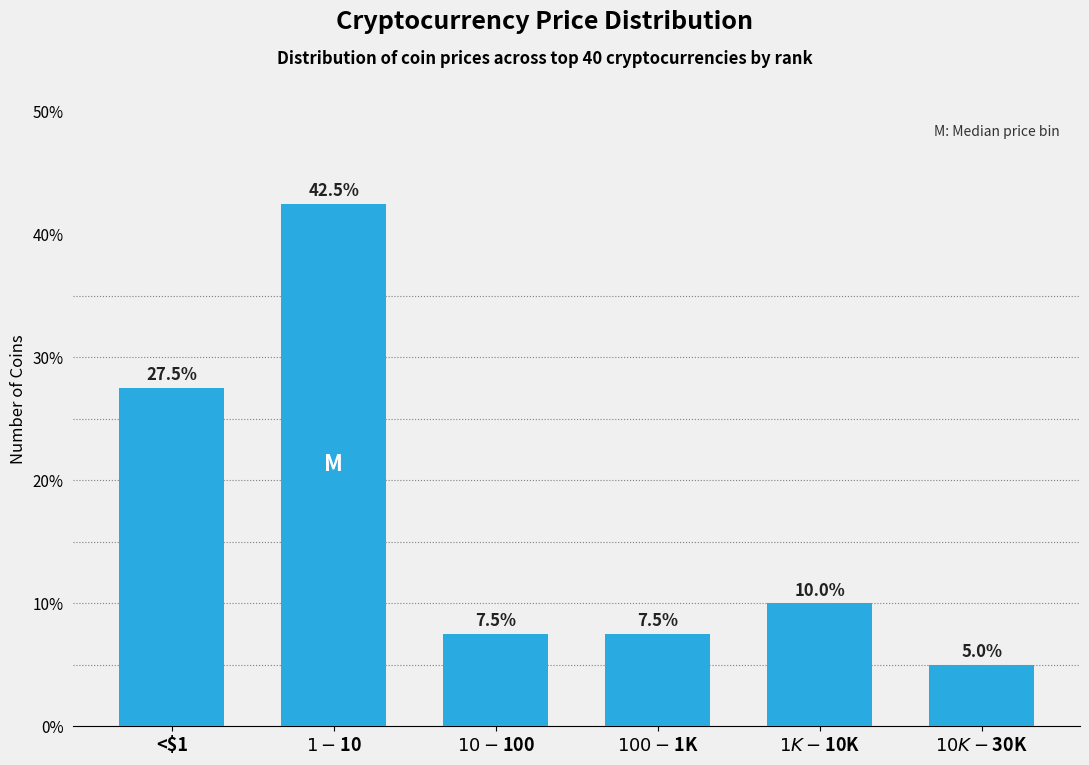

Reading left to right, transcribe all the data shown in this chart.

27.5	42.5	7.5	7.5	10.0	5.0